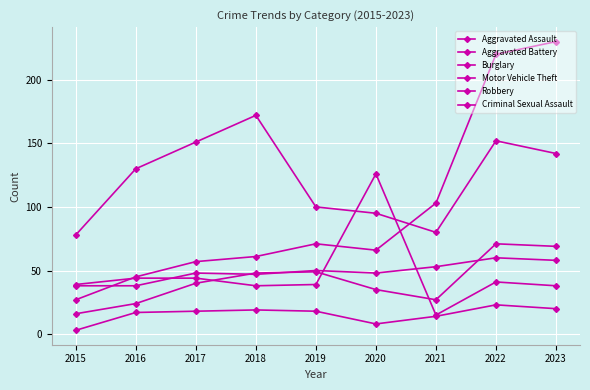

Is the value of Burglary at 2019 greater than the value of Aggravated Battery at 2023?

No